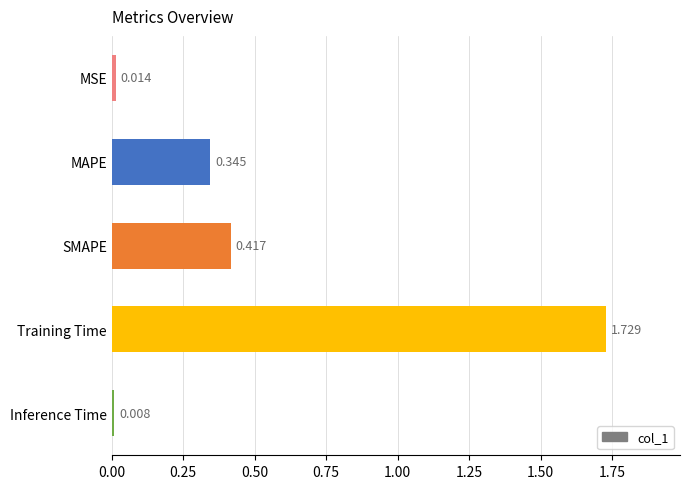

How many bars are there in total?

5